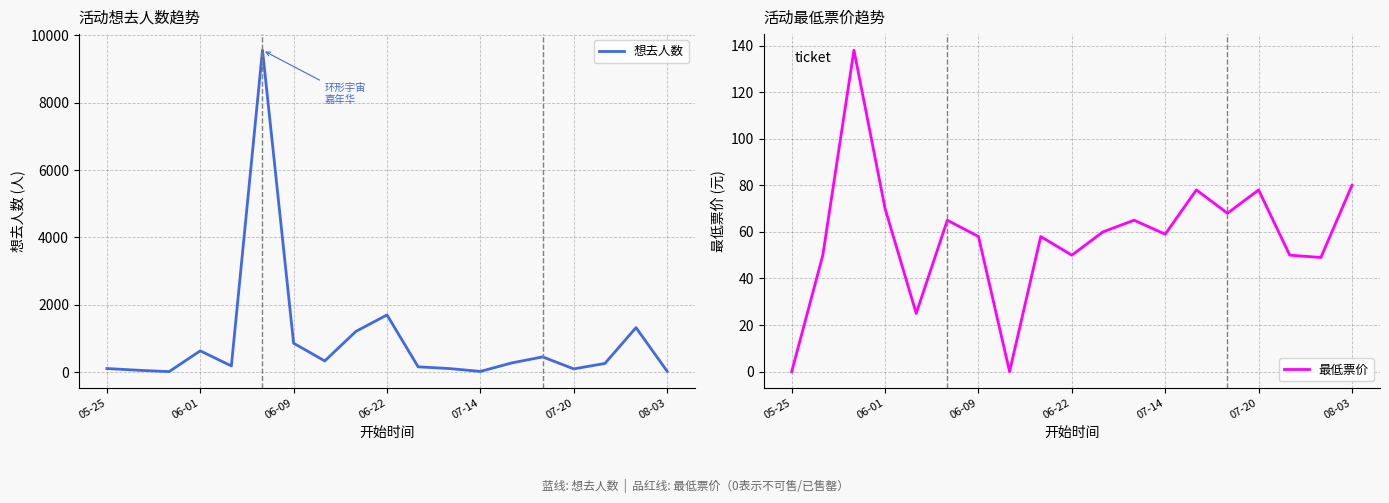

How many values in the 想去人数 series exceed 257?

9